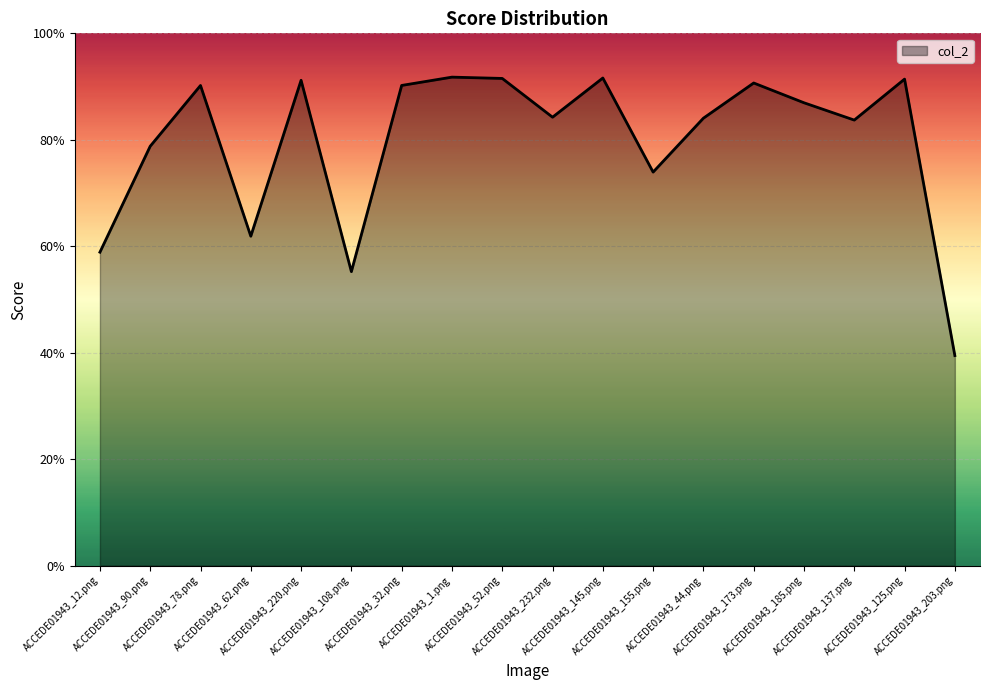

What is the sum of the values at ACCEDE01943_145.png and ACCEDE01943_62.png?

1.5